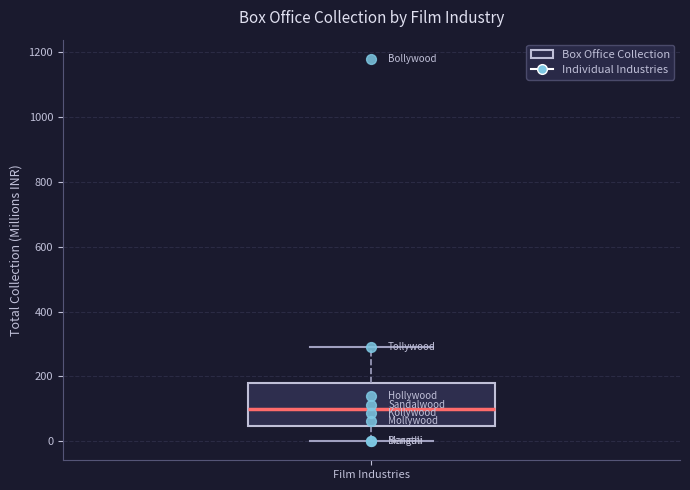

Read this box plot against the y-axis: the position of the median line, the range covered by the box, and the ends of both whiskers. The values are not printed on the chart, so give them approximately, as read against the axis.

median 100, box 40 to 180, whiskers 0 to 280